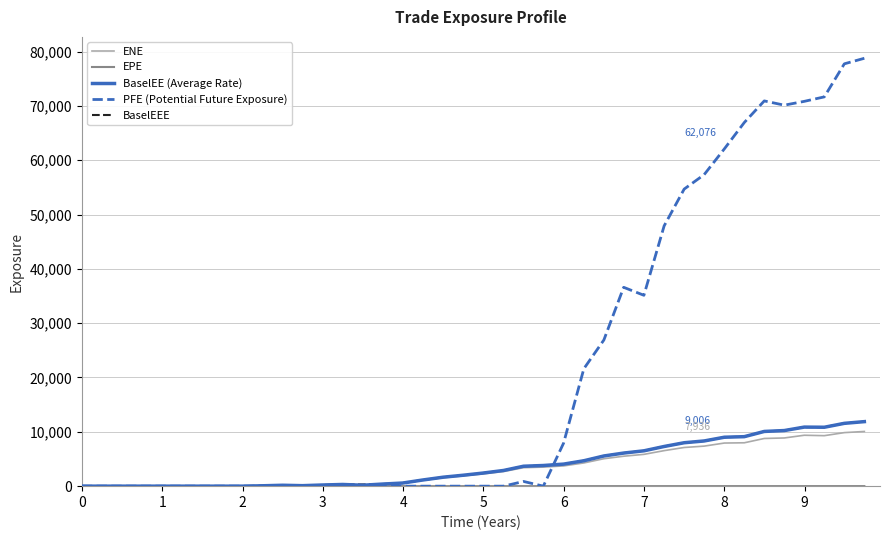

What is the highest value of the PFE (Potential Future Exposure) series?

78753.1